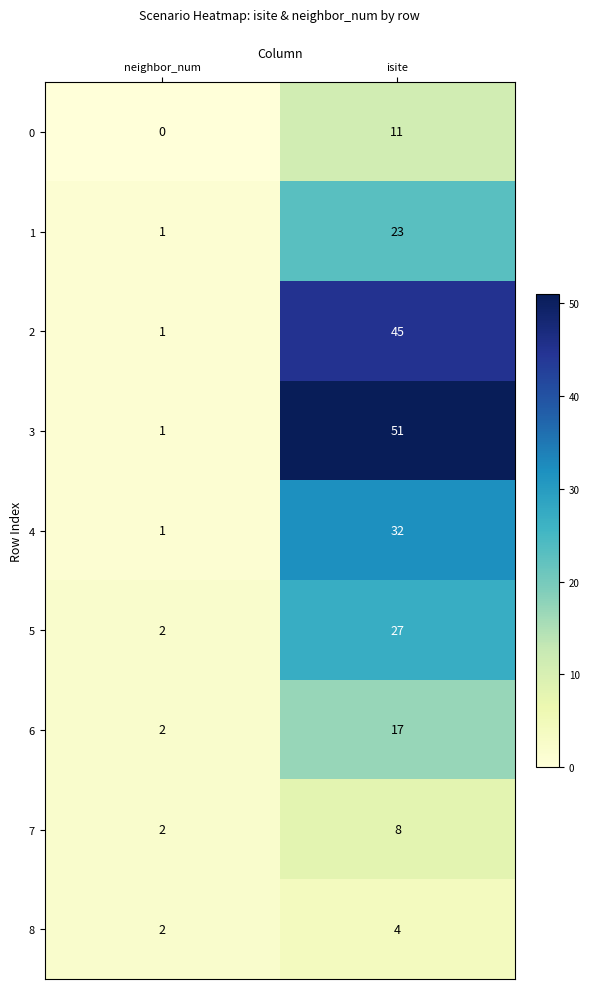

Which series changed the most between neighbor_num and isite?

3